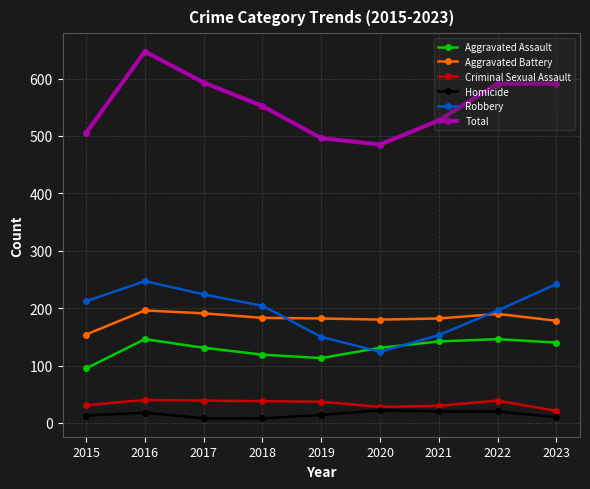

What are all the series names shown in the legend?

Aggravated Assault, Aggravated Battery, Criminal Sexual Assault, Homicide, Robbery, Total